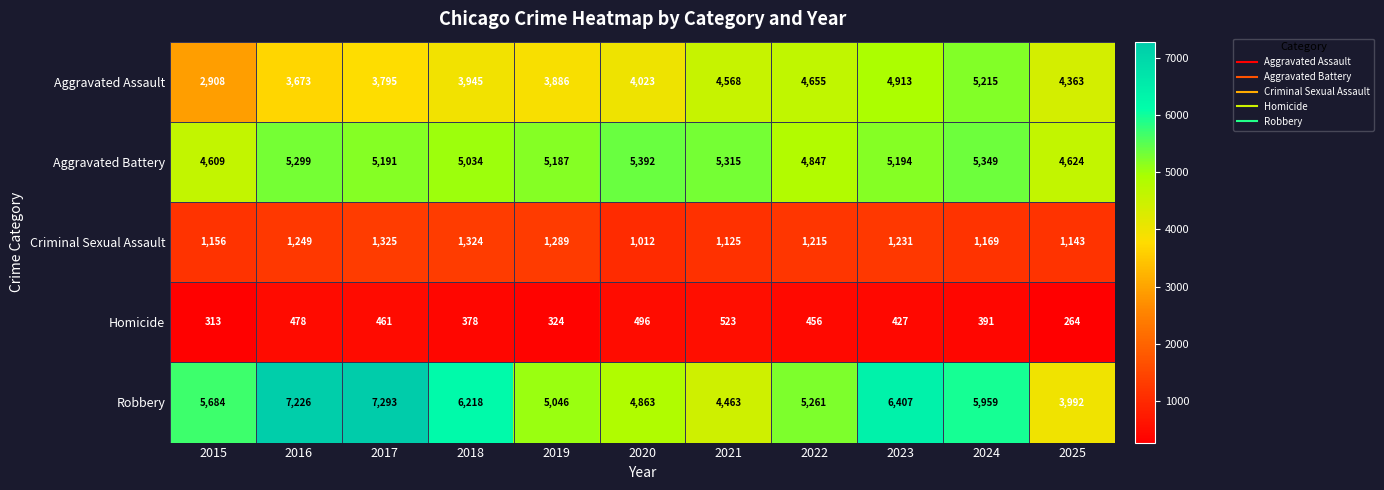

The value of Aggravated Battery at 2015 is 4609. True or false?

True